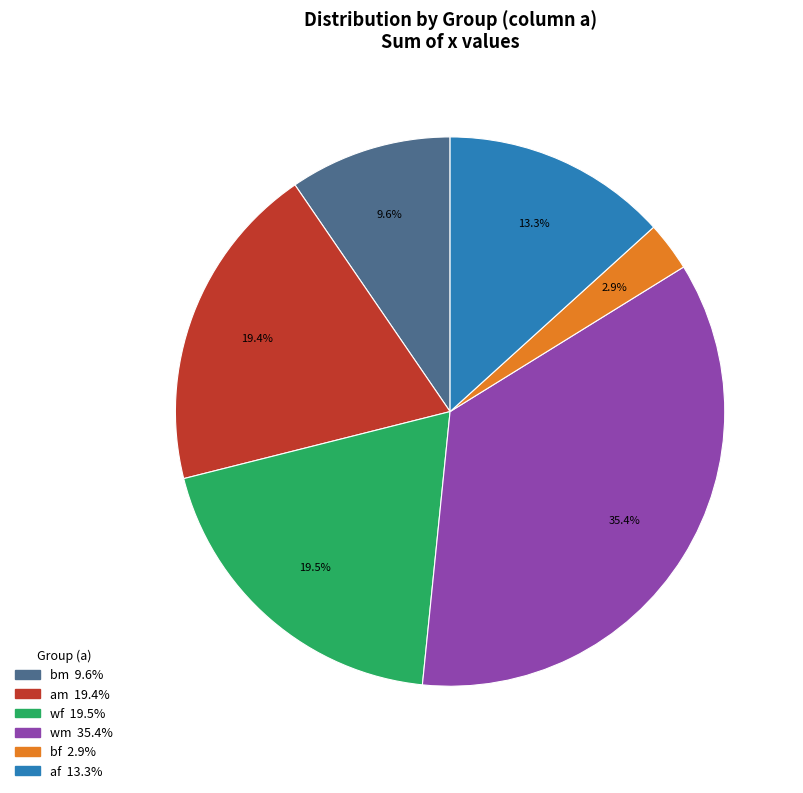

What is the largest slice in the pie chart?

wm